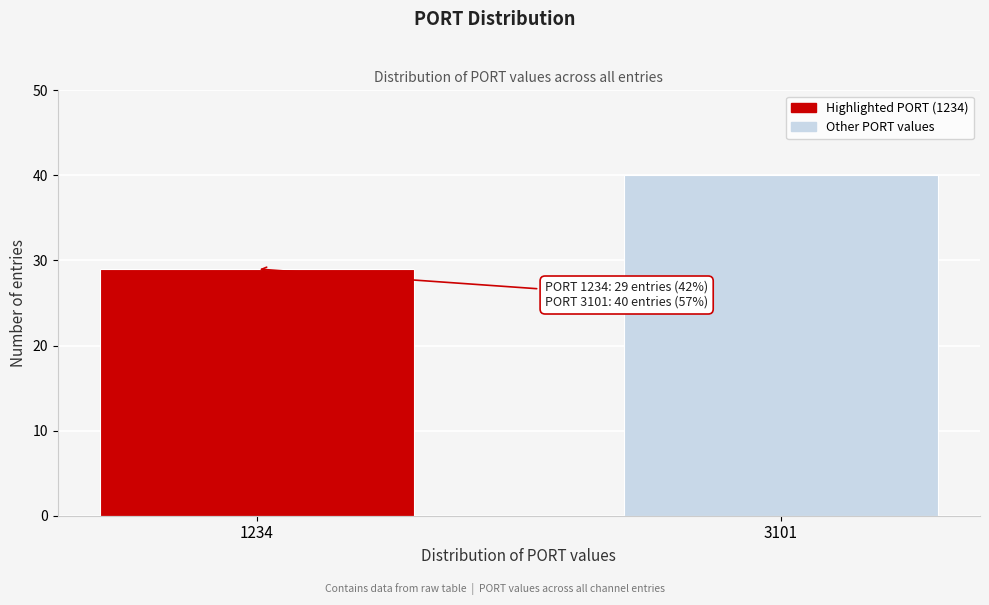

Reading left to right, what are all the values shown in this chart?

1234=29	3101=40